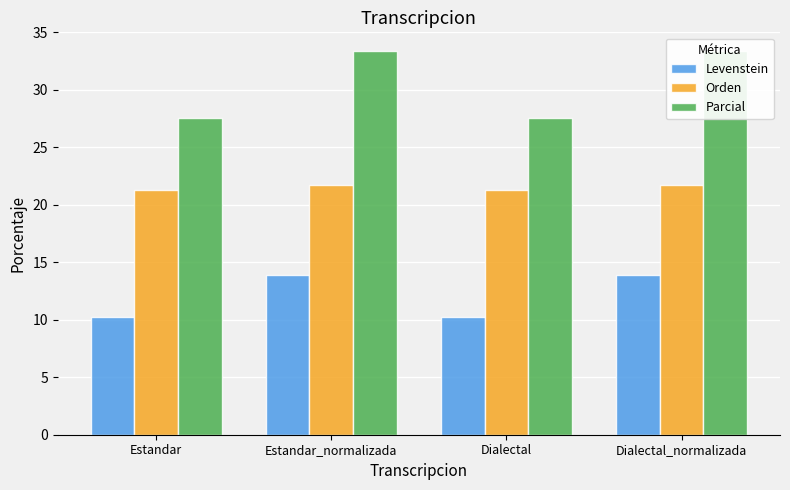

What is the maximum value shown in the chart?

33.3